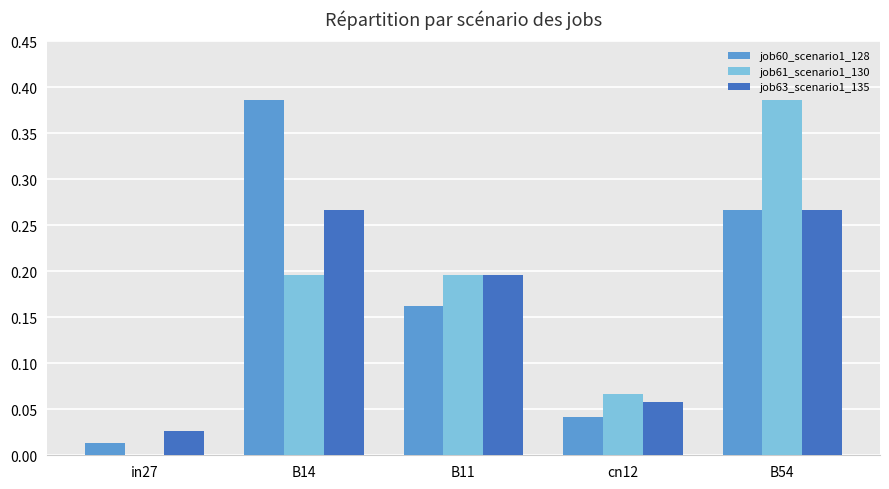

Which category has the highest value in the job60_scenario1_128 series?

B14